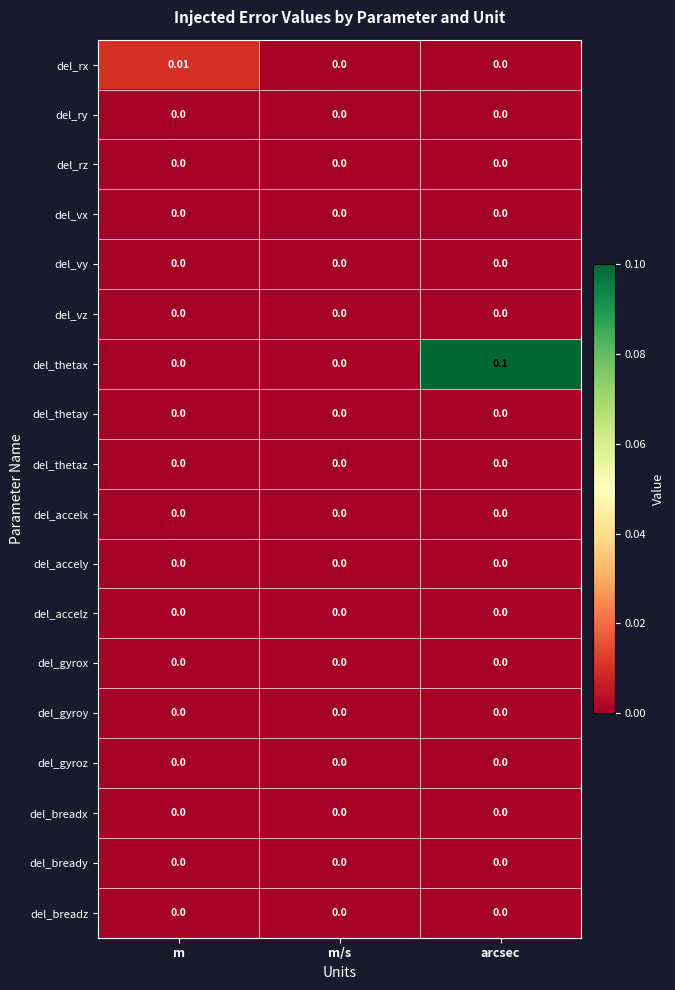

Which series has the largest range (max minus min)?

del_thetax